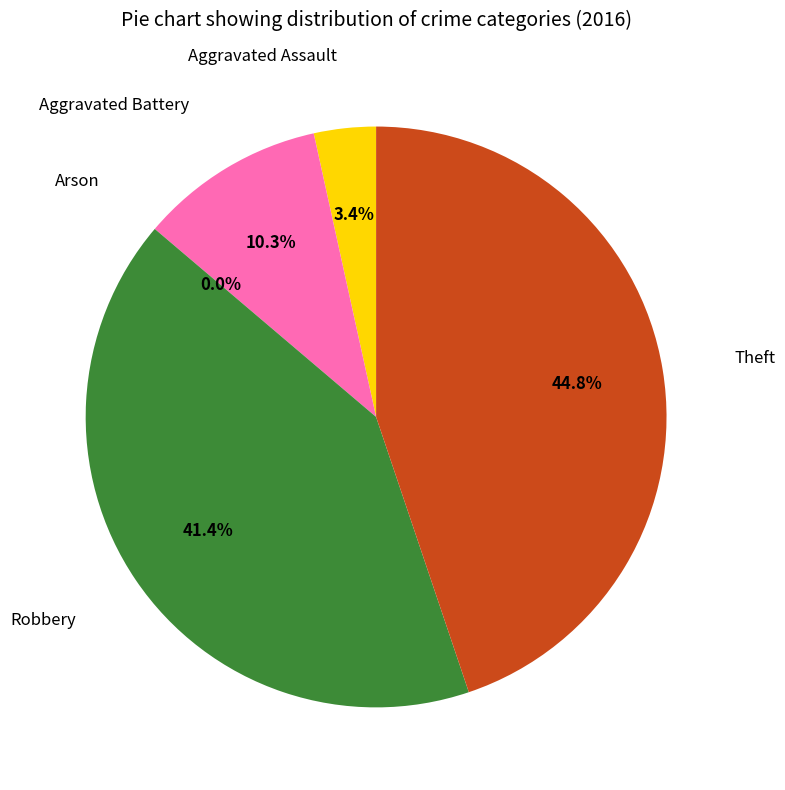

What is the total percentage of Theft and Arson?

44.8%